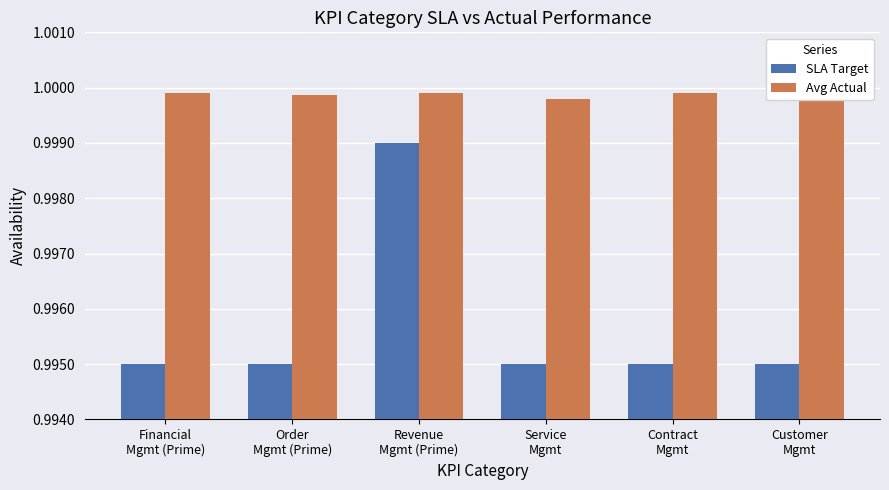

Rank the series by their average value, from highest to lowest.

Avg Actual, SLA Target